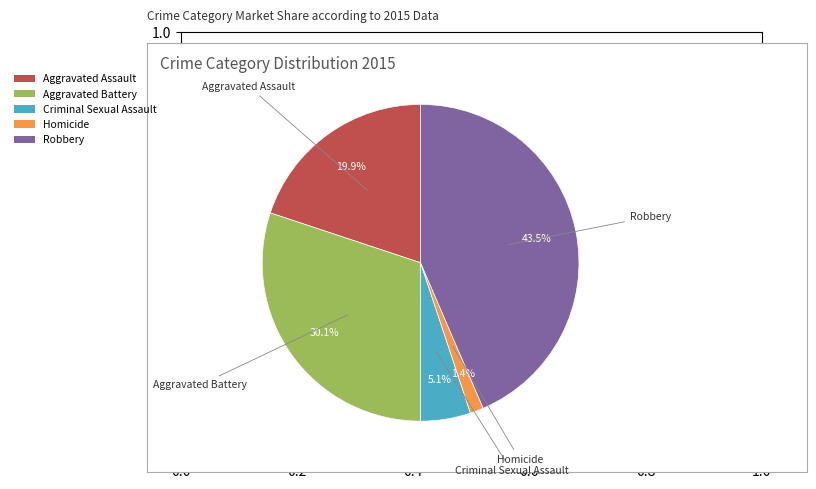

To the nearest percent, what is the difference between the Aggravated Assault and Criminal Sexual Assault slice percentages?

15%